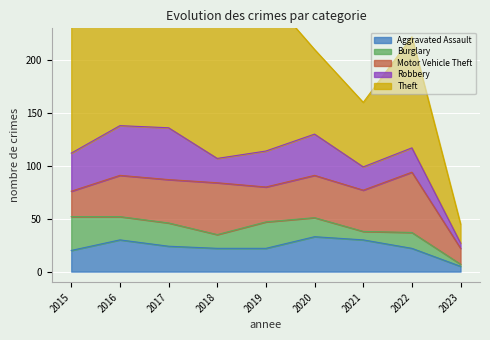

Which has a higher value, 2016 or 2015?

2016